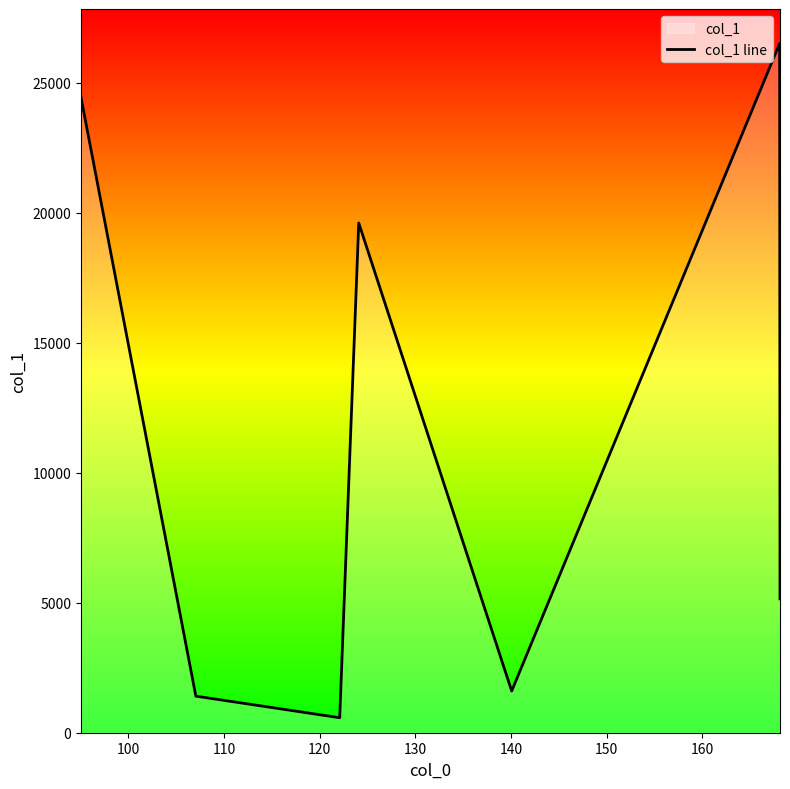

How many interior local valleys (lower than both neighbors) does the data have?

2